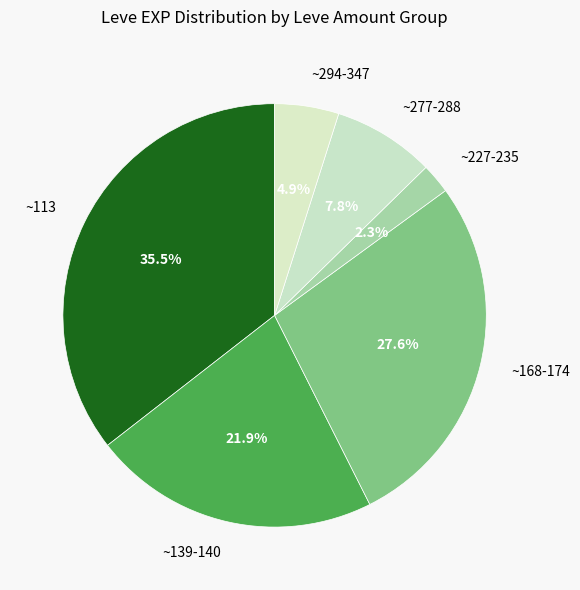

Count the number of slices in the pie.

6